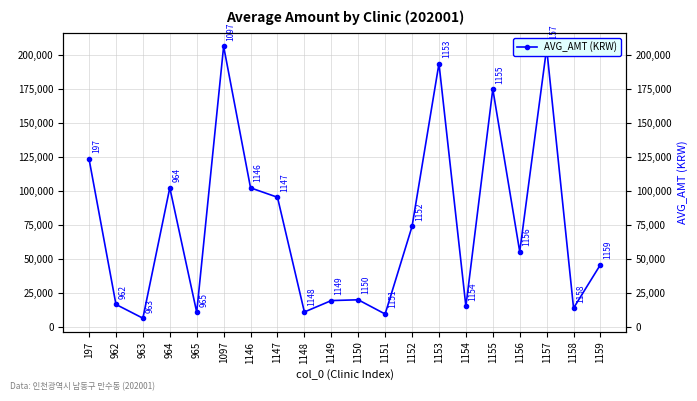

How many data points are less than 55342?

10